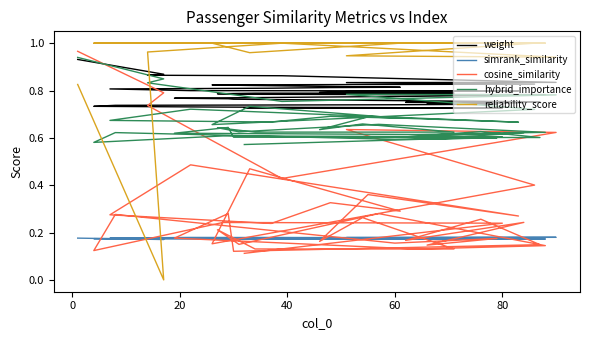

What is the total value across all series at 80?

2.7